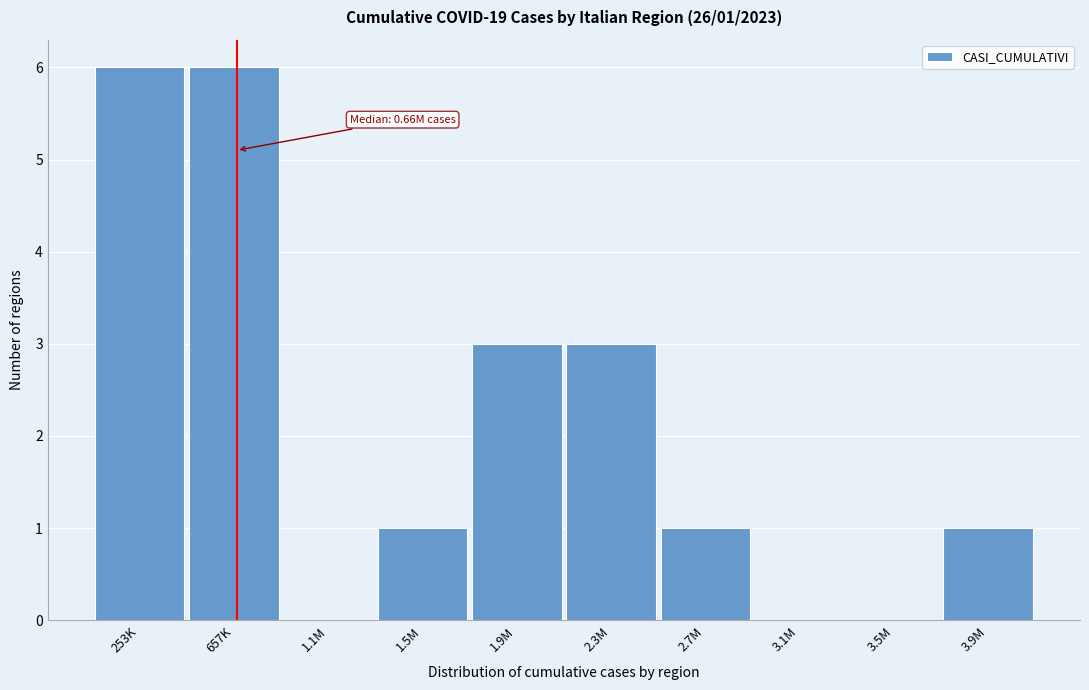

Reading left to right, what are all the values shown in this chart?

253K=6	657K=6	1.1M=0	1.5M=1	1.9M=3	2.3M=3	2.7M=1	3.1M=0	3.5M=0	3.9M=1